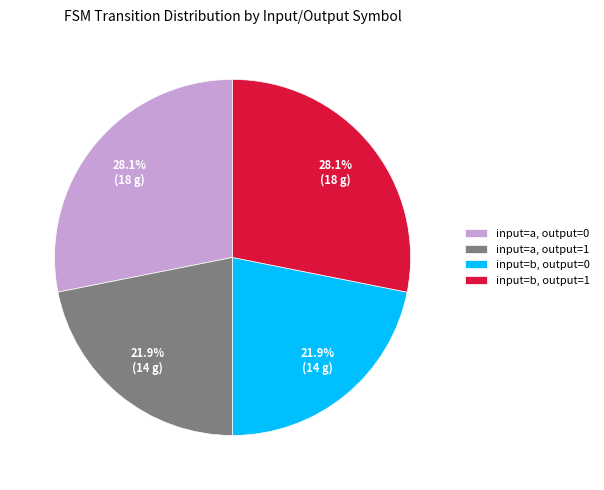

Approximately how many times larger is the value at input=b, output=0 compared to input=a, output=1?

1.0